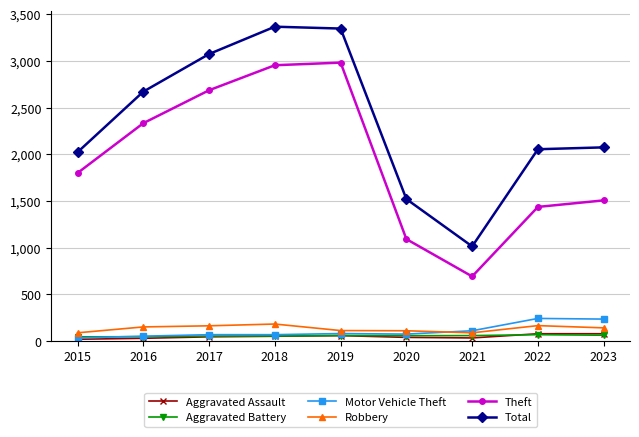

True or false: Theft and Motor Vehicle Theft cross at least once.

False